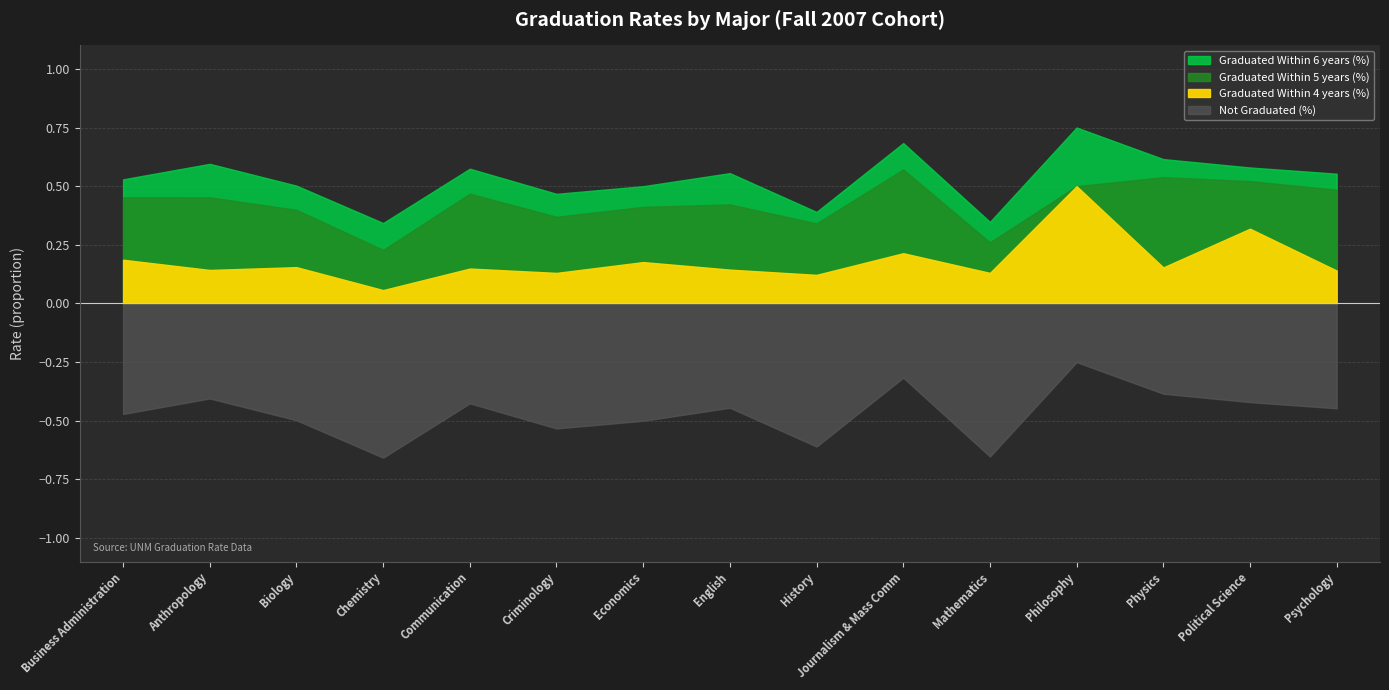

What is the label of the 11th point from the left?

Mathematics